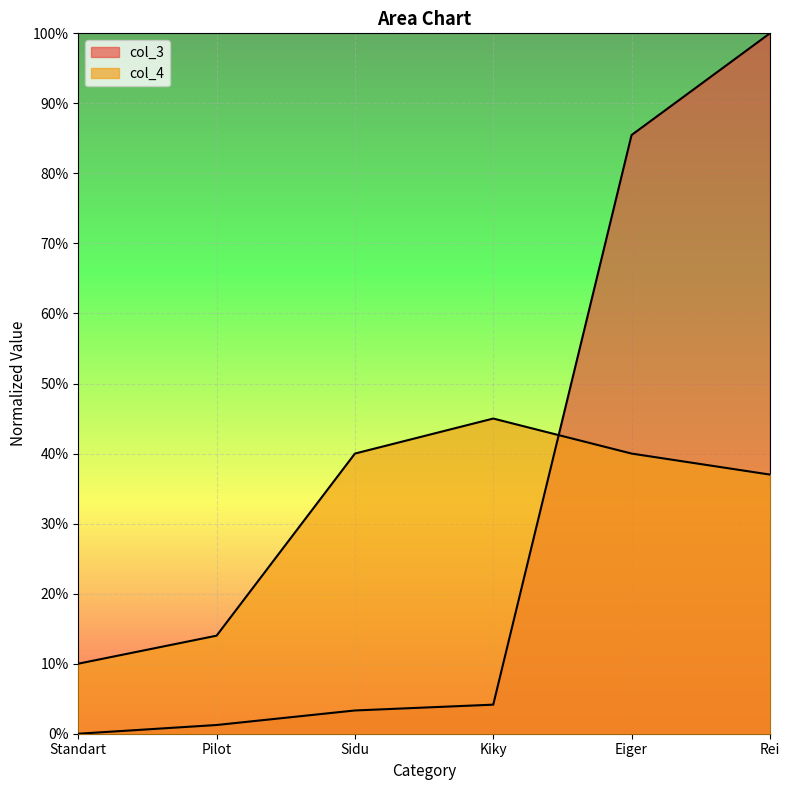

What is the total value across all series at Kiky?

0.5